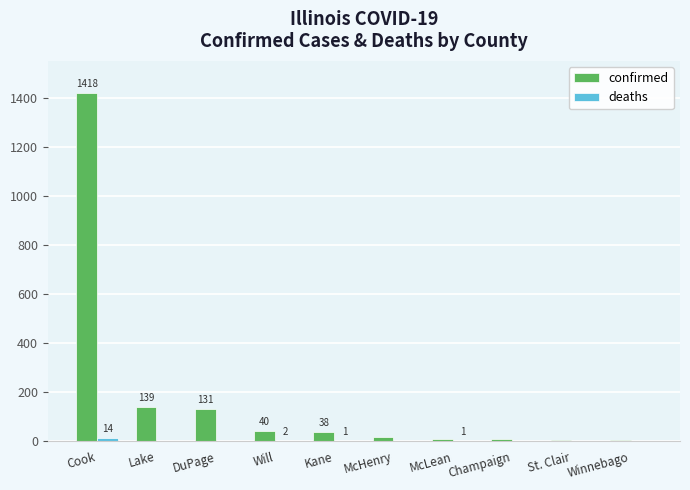

What is the sum of all confirmed values?

1815